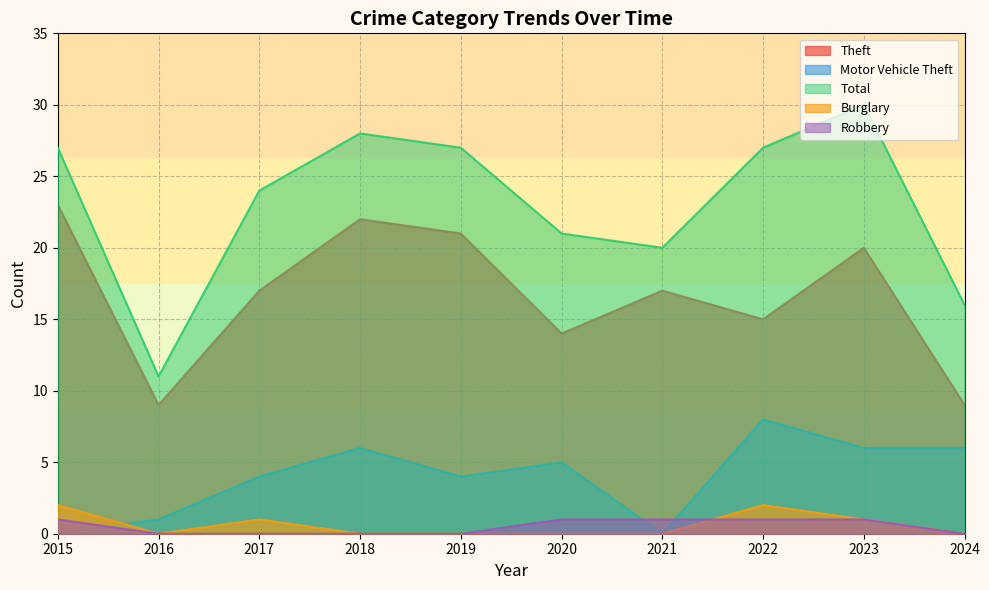

What is the difference between the second highest and second lowest values in the Motor Vehicle Theft series?

6